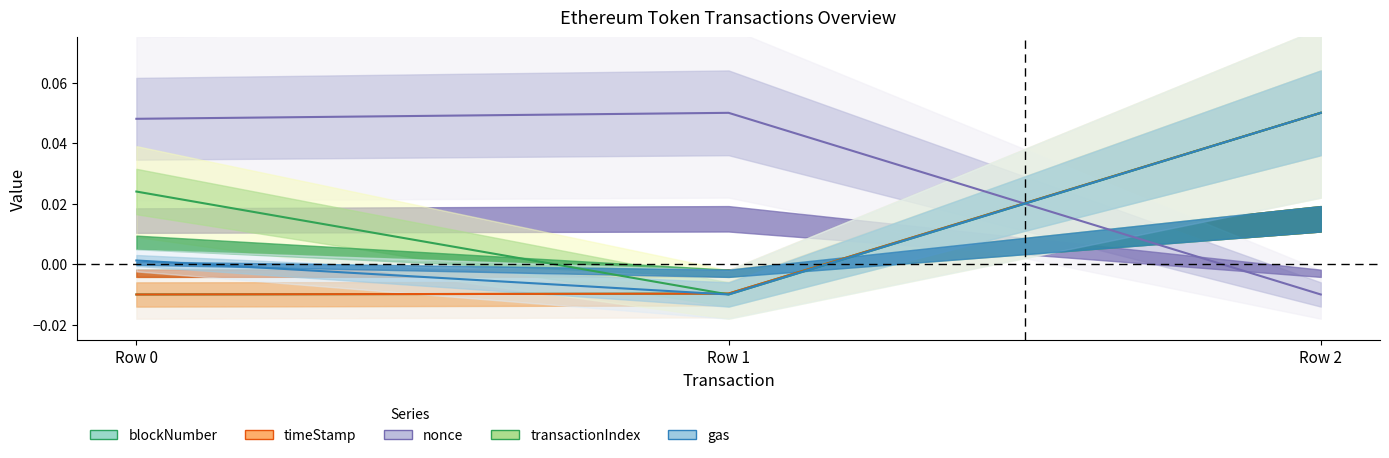

At how many categories does at least one series exceed 0?

3